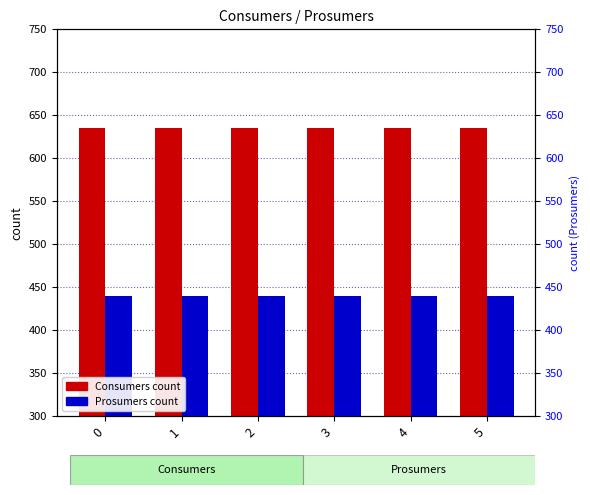

True or false: Prosumers has a value of 440 at 5.

True